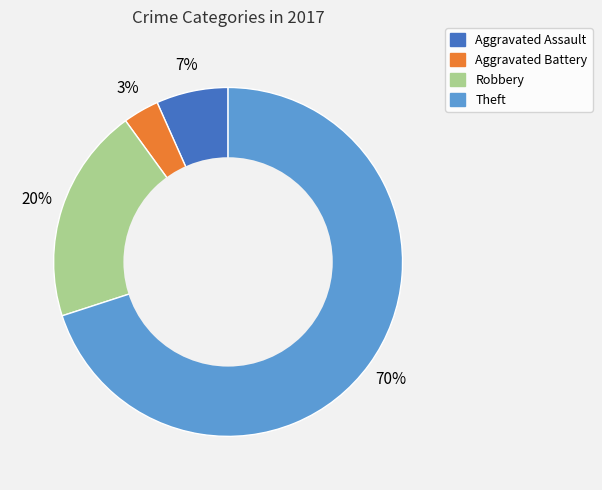

How many segments does this pie chart have?

4